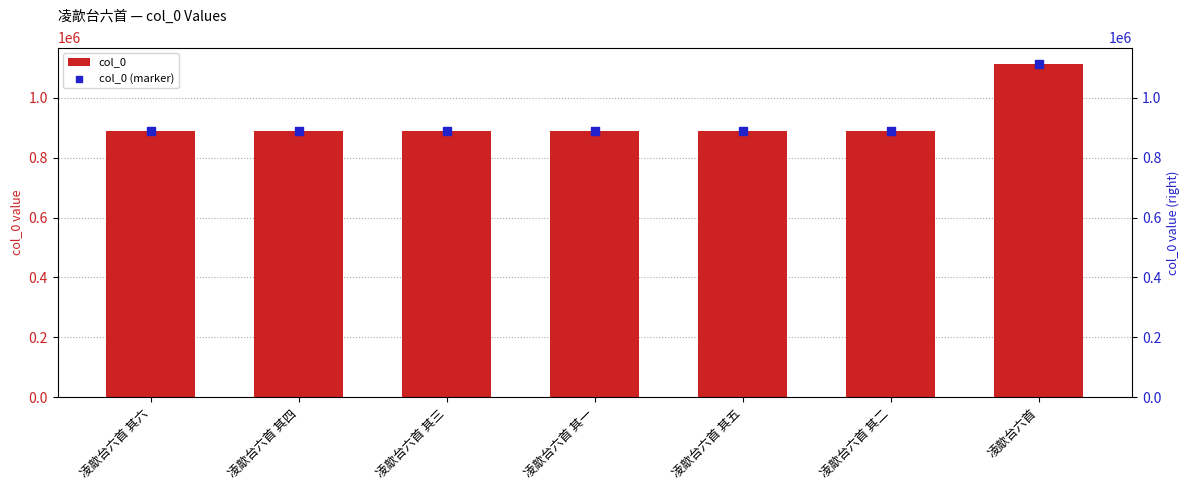

At which category is the sum across all series the highest?

凌歊台六首